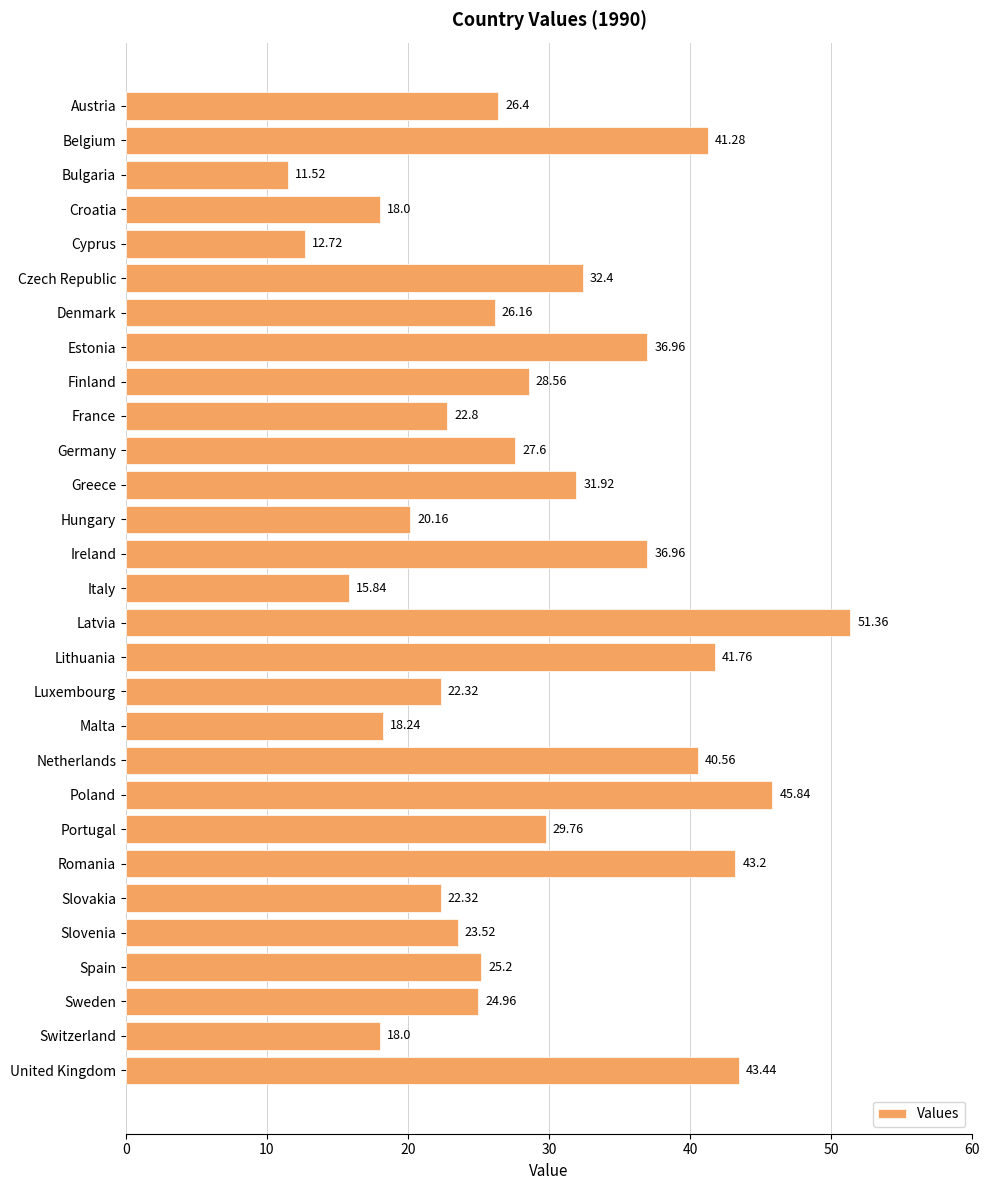

Which category has the highest value across all series?

Latvia